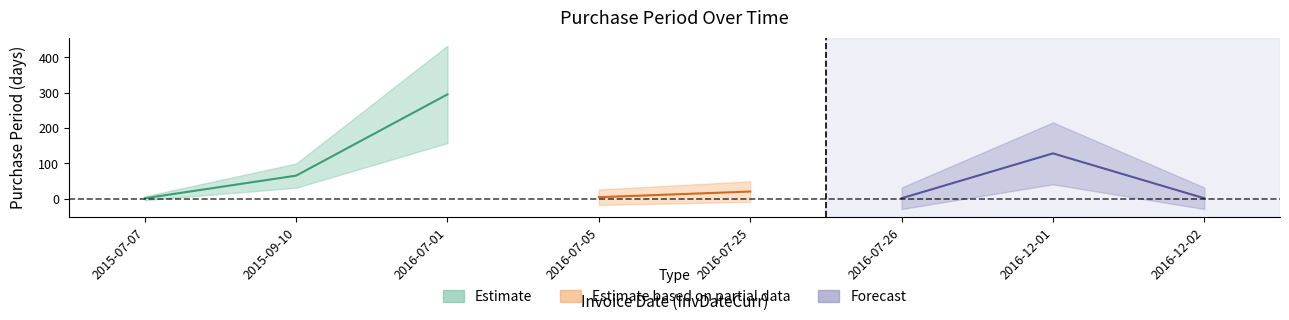

Where is the data nearest to the value 148?

2016-12-01